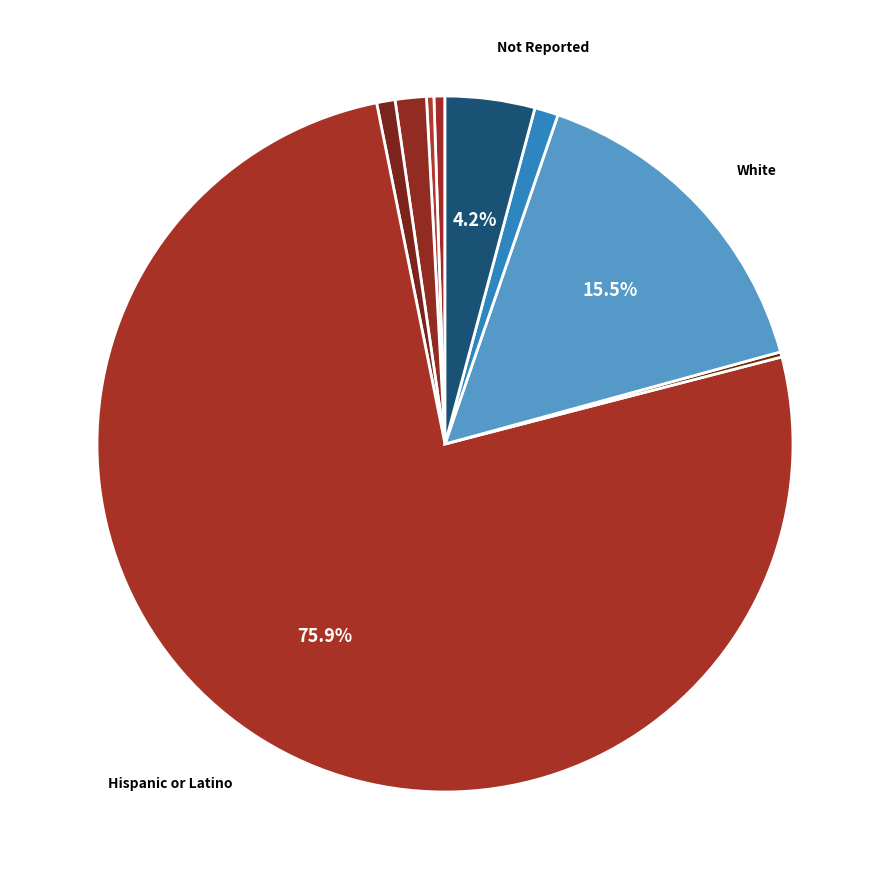

Is there any slice that represents more than half of the pie?

Yes